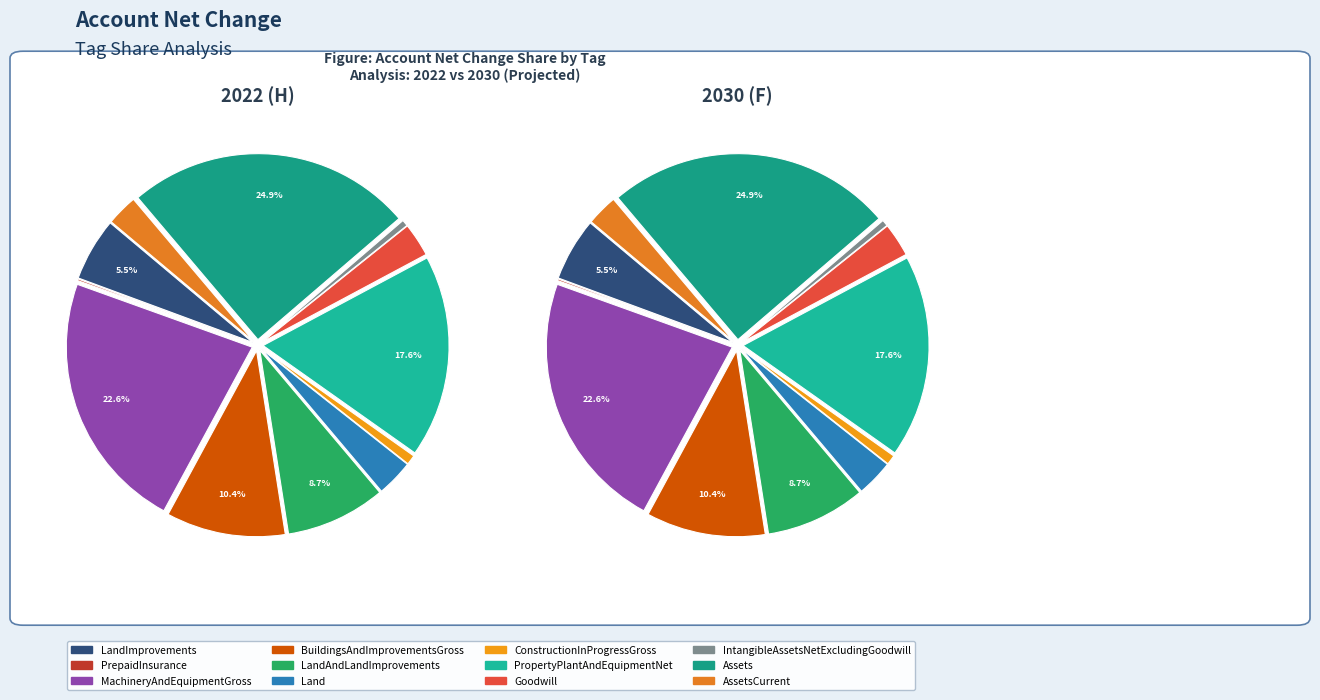

What is the smallest slice in the pie chart?

PrepaidInsurance